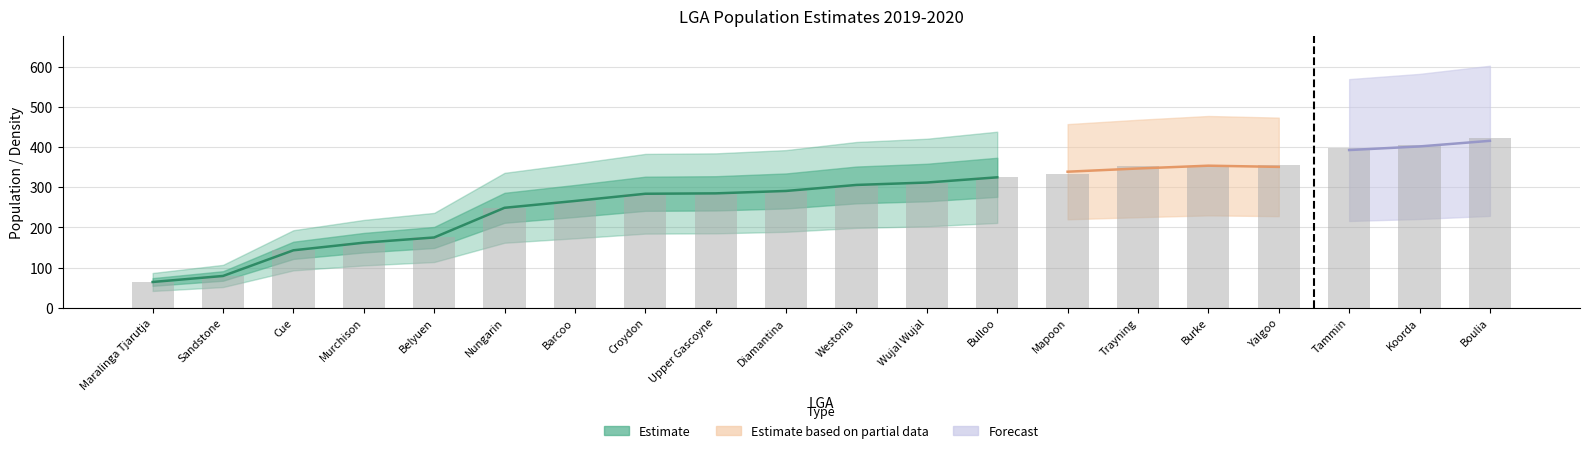

Reading right to left, what are all the values shown in this chart?

2019ERP: 423.0	406.0	398.0	356.0	354.0	352.0	333.0	325.0	312.0	306.0	291.0	285.0	284.0	266.0	249.0	175.0	162.0	143.0	79.0	64.0
2020ERP: 416.0	402.0	393.0	351.0	354.0	347.0	339.0	324.0	316.0	305.0	286.0	290.0	285.0	263.0	246.0	176.0	162.0	140.0	78.0	64.0
pop_density: 0.0	0.1	0.4	0.0	0.0	0.2	0.6	0.0	26.7	0.1	0.0	0.0	0.0	0.0	0.2	4.3	0.0	0.0	0.0	0.0